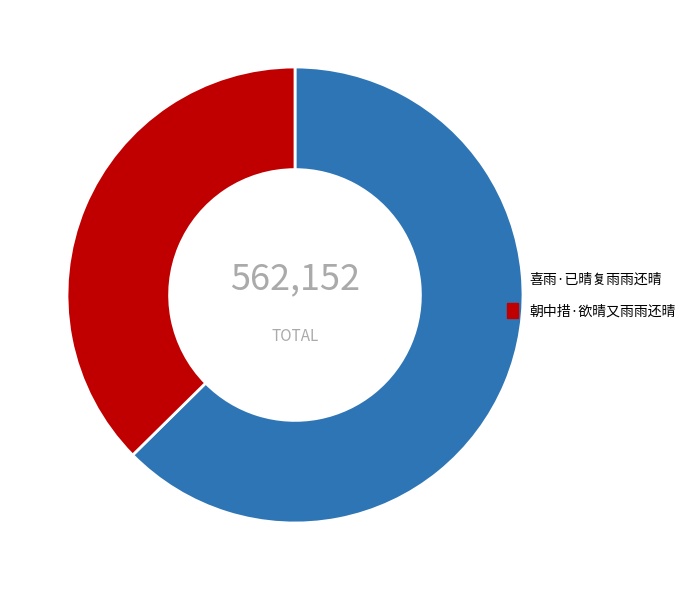

Count the number of slices in the pie.

2